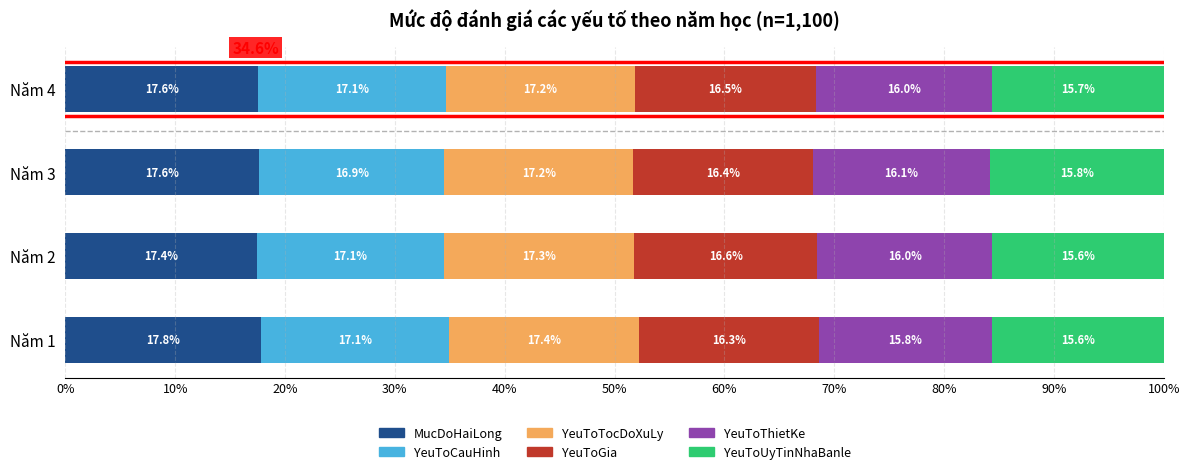

What is the total value across all series at Năm 3?

100.0